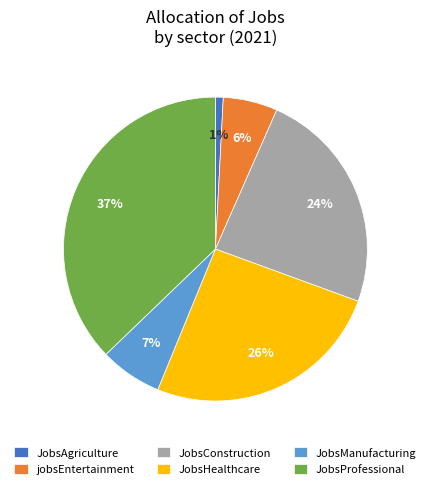

Which category has the smallest portion of the pie?

JobsAgriculture